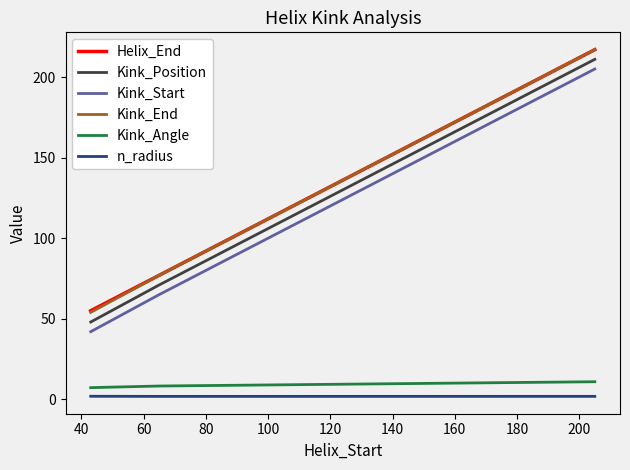

What is the greatest value displayed?

217.0